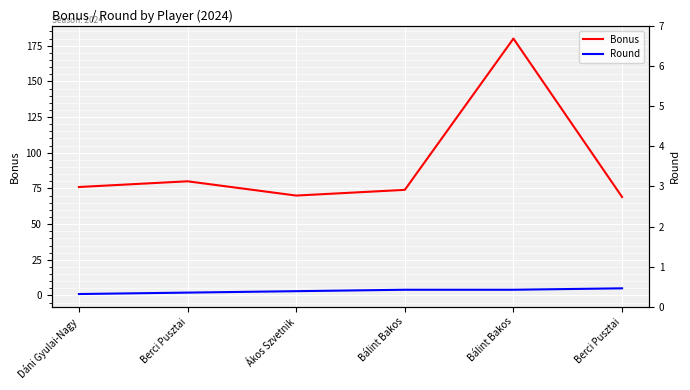

At which label is Round closest to 3?

Ákos Szvetnik